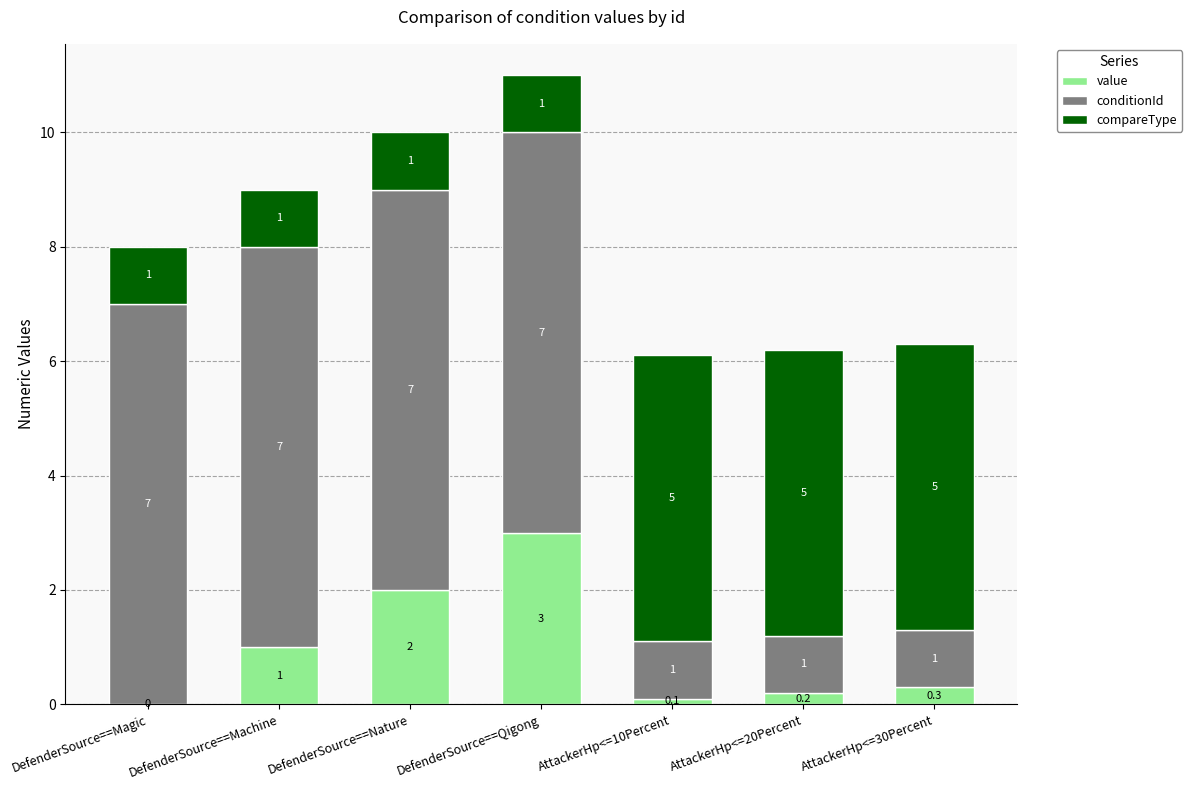

What is the total value across all series at DefenderSource==Magic?

8.0